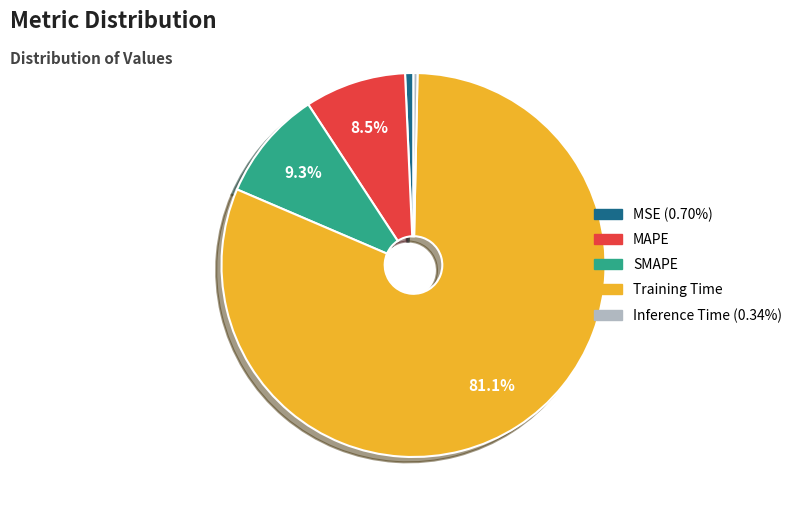

Between MAPE and Training Time, which is larger?

Training Time